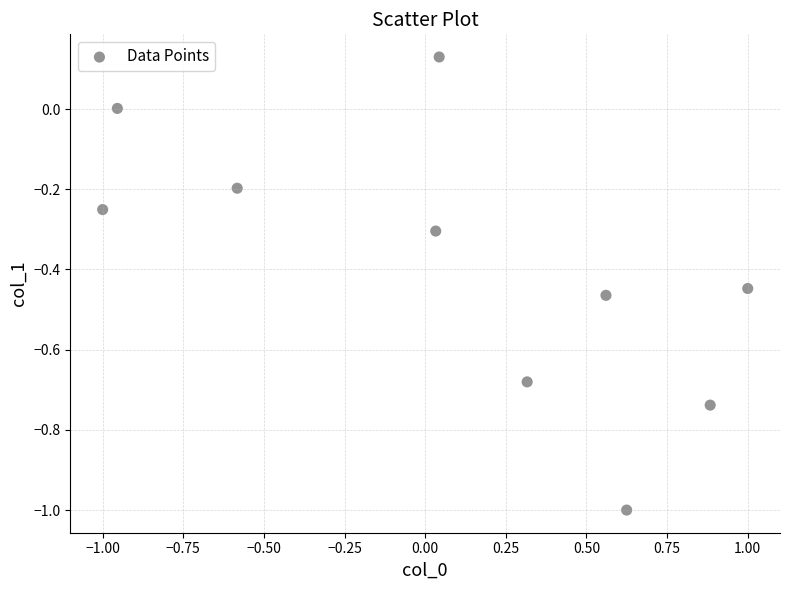

What is the range of Y values (max minus min)?

1.1